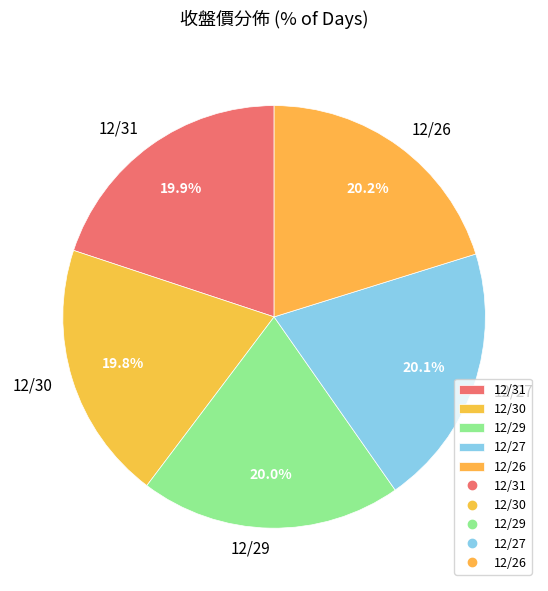

Count the number of slices in the pie.

5